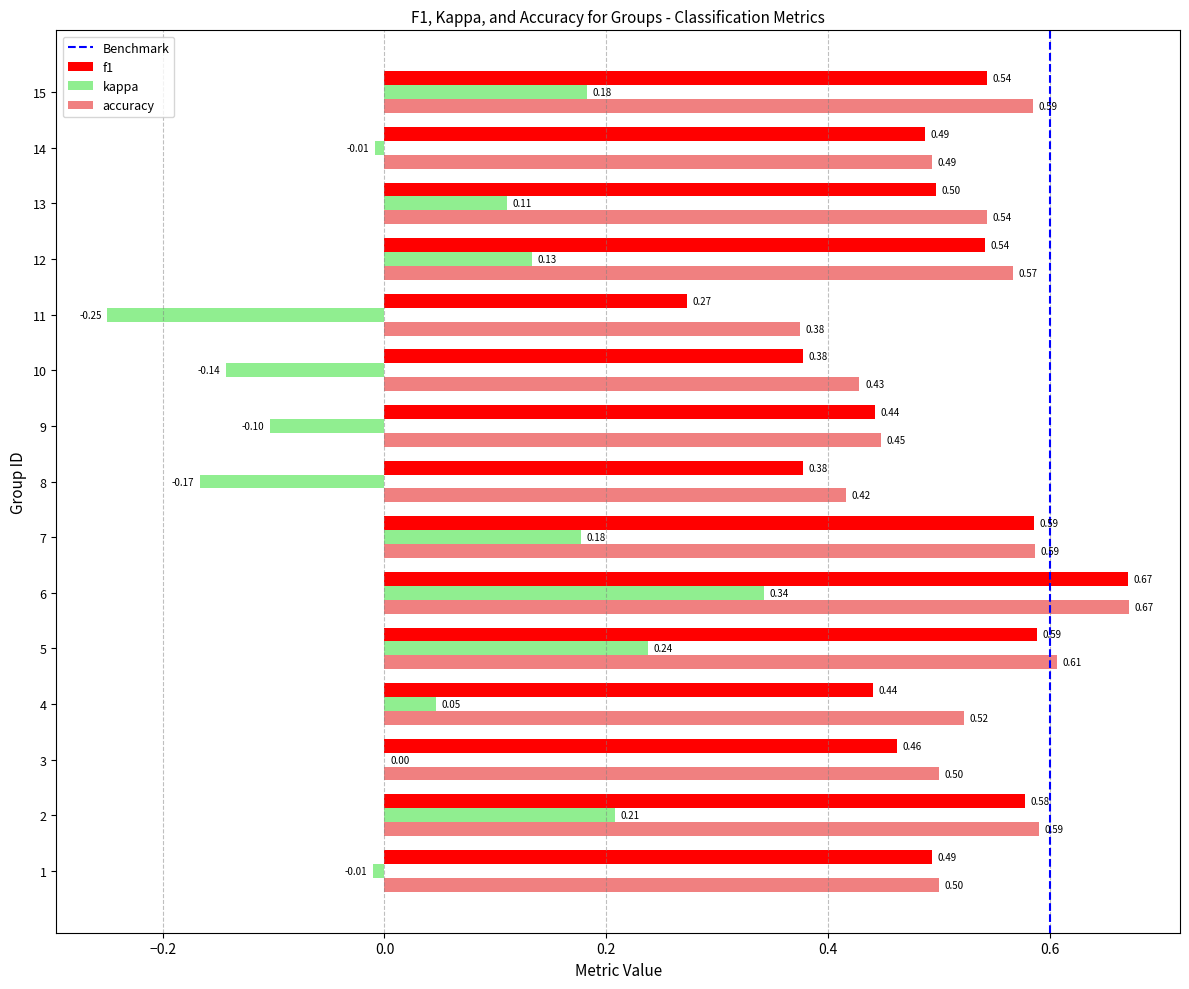

Which series changed the most between 6 and 10?

kappa